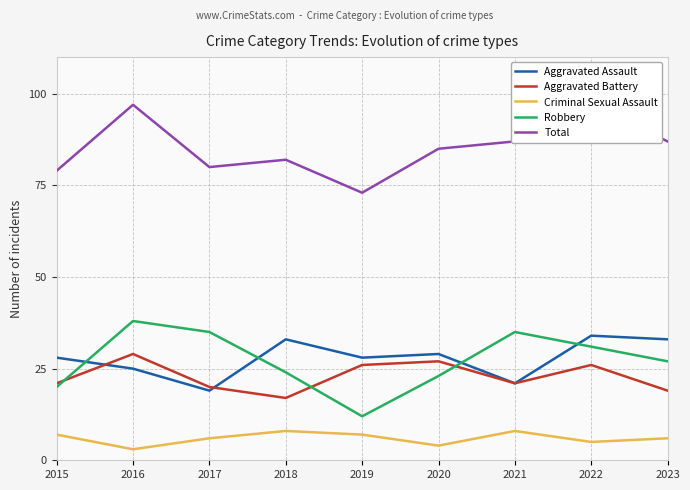

Reading right to left, what are all the values shown in this chart?

Aggravated Assault: 2023=33	2022=34	2021=21	2020=29	2019=28	2018=33	2017=19	2016=25	2015=28
Aggravated Battery: 2023=19	2022=26	2021=21	2020=27	2019=26	2018=17	2017=20	2016=29	2015=21
Criminal Sexual Assault: 2023=6	2022=5	2021=8	2020=4	2019=7	2018=8	2017=6	2016=3	2015=7
Robbery: 2023=27	2022=31	2021=35	2020=23	2019=12	2018=24	2017=35	2016=38	2015=20
Total: 2023=87	2022=97	2021=87	2020=85	2019=73	2018=82	2017=80	2016=97	2015=79